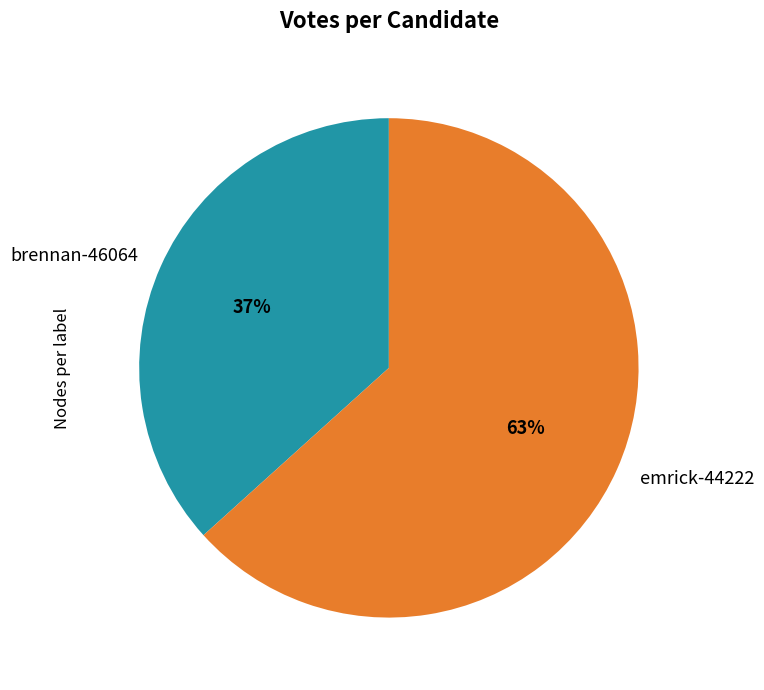

To the nearest percent, what is the combined percentage of emrick-44222 and brennan-46064?

100%